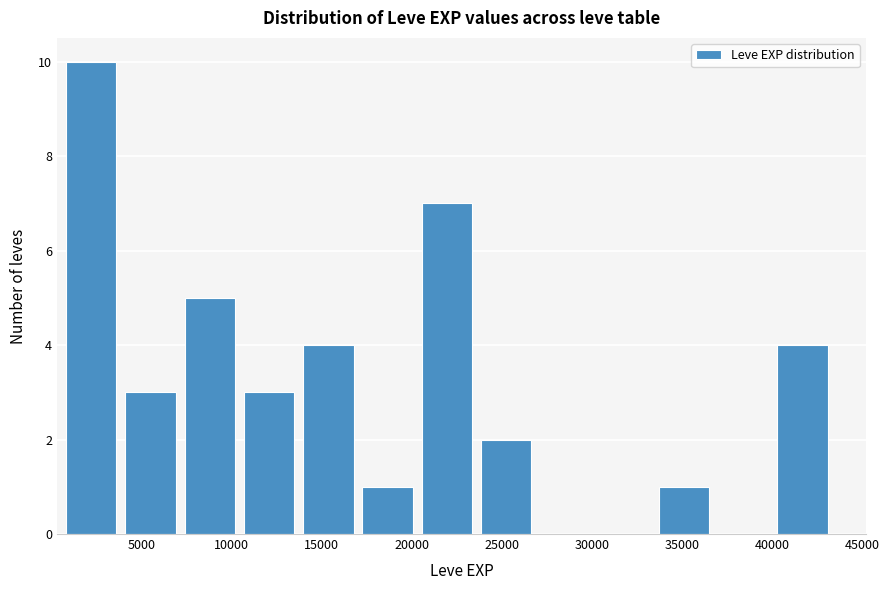

Reading left to right, list every bar in this chart as the range it spans on the x-axis followed by its height. Neither the bar edges nor the heights are printed on the chart, so give them approximately, as read against the axes.

1000 to 4000: 10
4000 to 7500: 3
7500 to 10500: 5
10500 to 14000: 3
14000 to 17500: 4
17500 to 20500: 1
20500 to 24000: 7
24000 to 27000: 2
27000 to 30500: 0
30500 to 33500: 0
33500 to 37000: 1
37000 to 40500: 0
40500 to 43500: 4